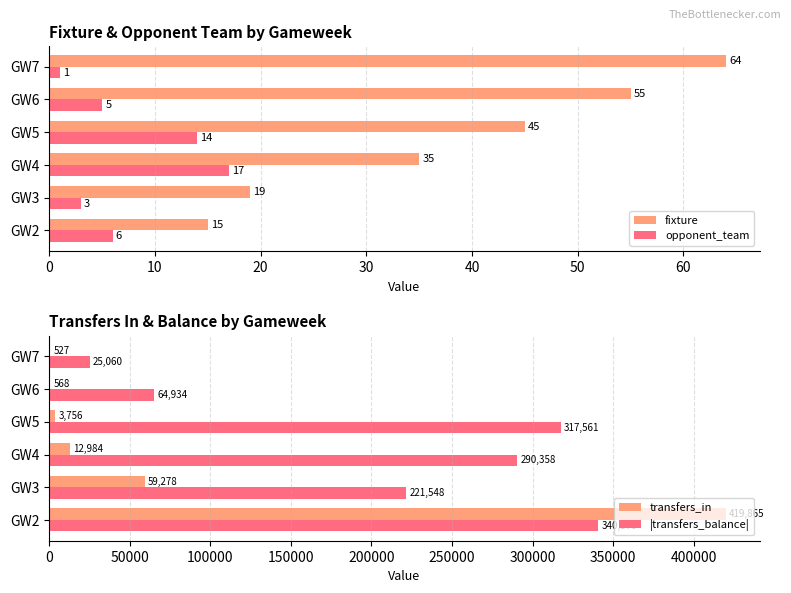

Reading left to right, transcribe all the data shown in this chart.

fixture: 15	19	35	45	55	64
opponent_team: 6	3	17	14	5	1
transfers_in: 419865	59278	12984	3756	568	527
|transfers_balance|: 340570	221548	290358	317561	64934	25060